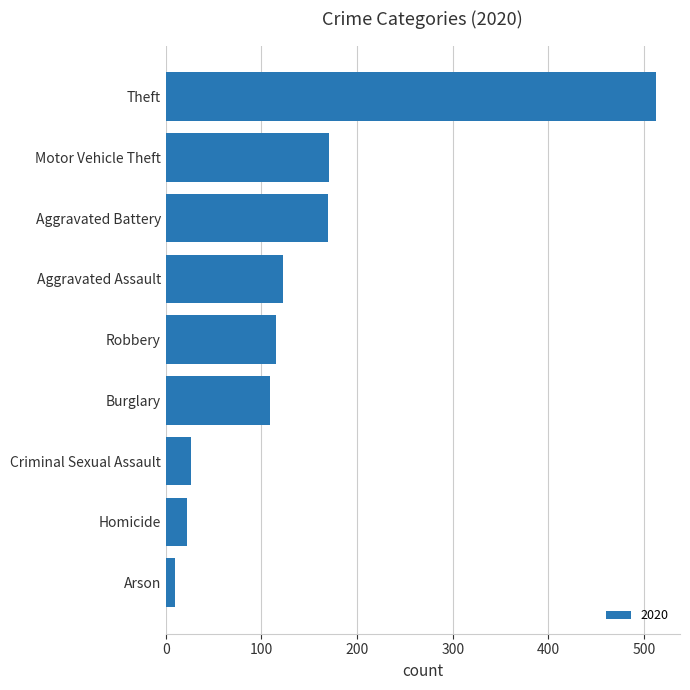

At which label is the value closest to 261?

Motor Vehicle Theft